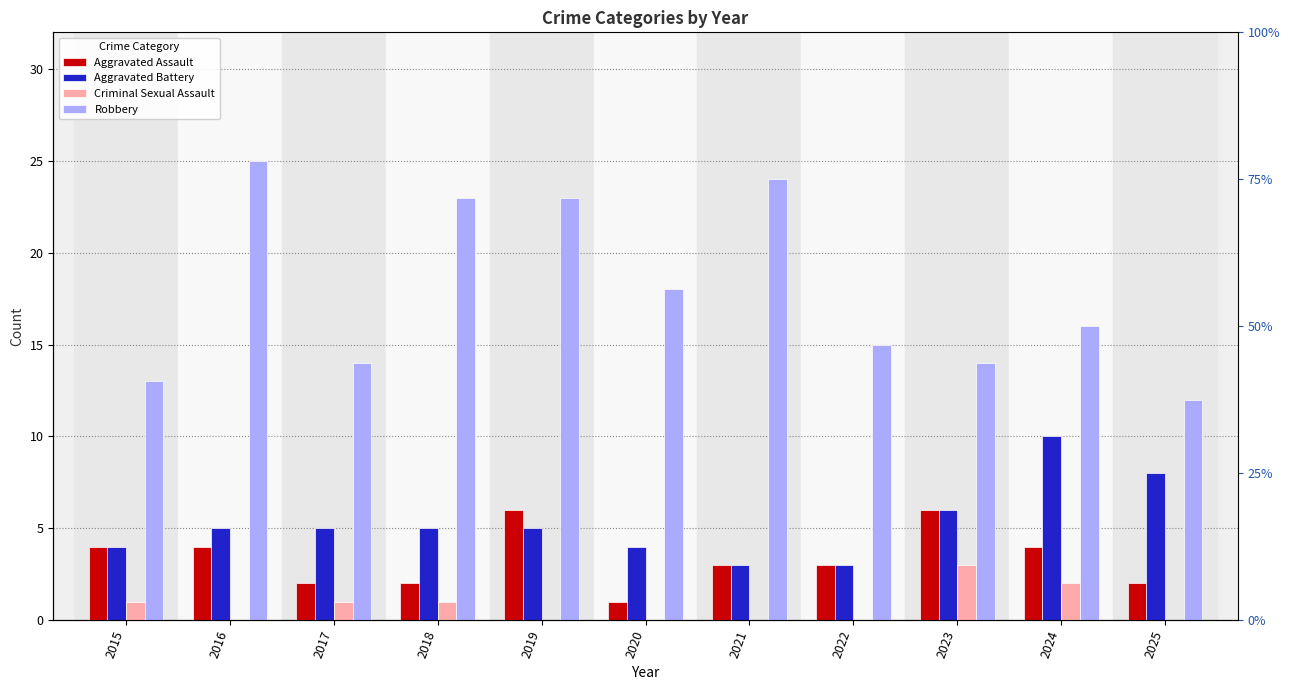

What is the minimum value for Aggravated Assault?

1